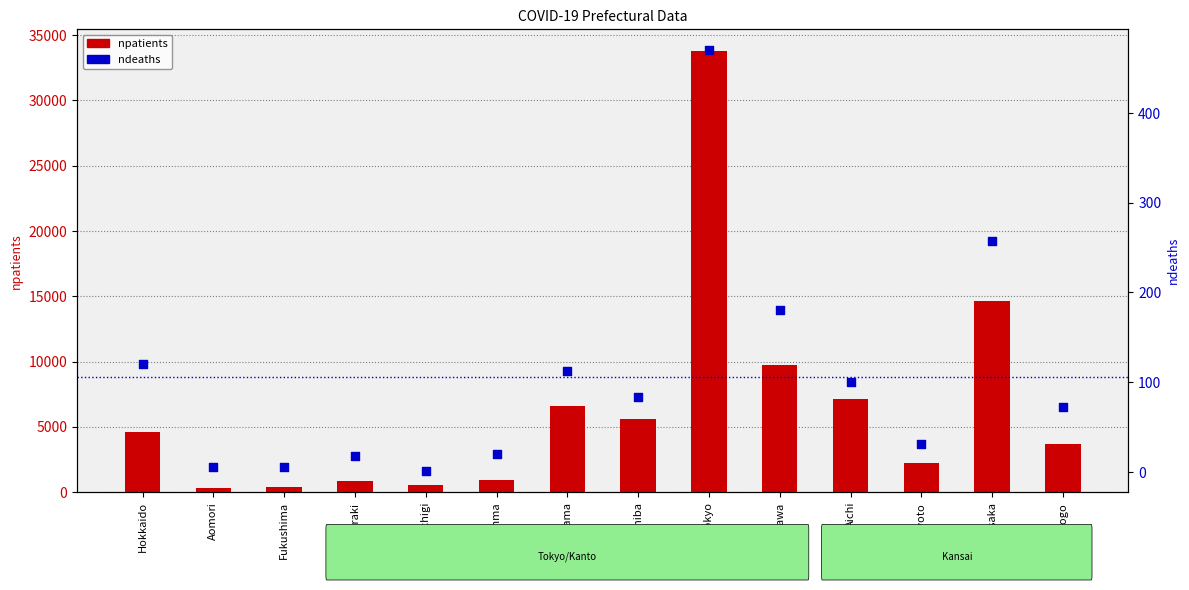

Which series contains the lowest Y value?

ndeaths